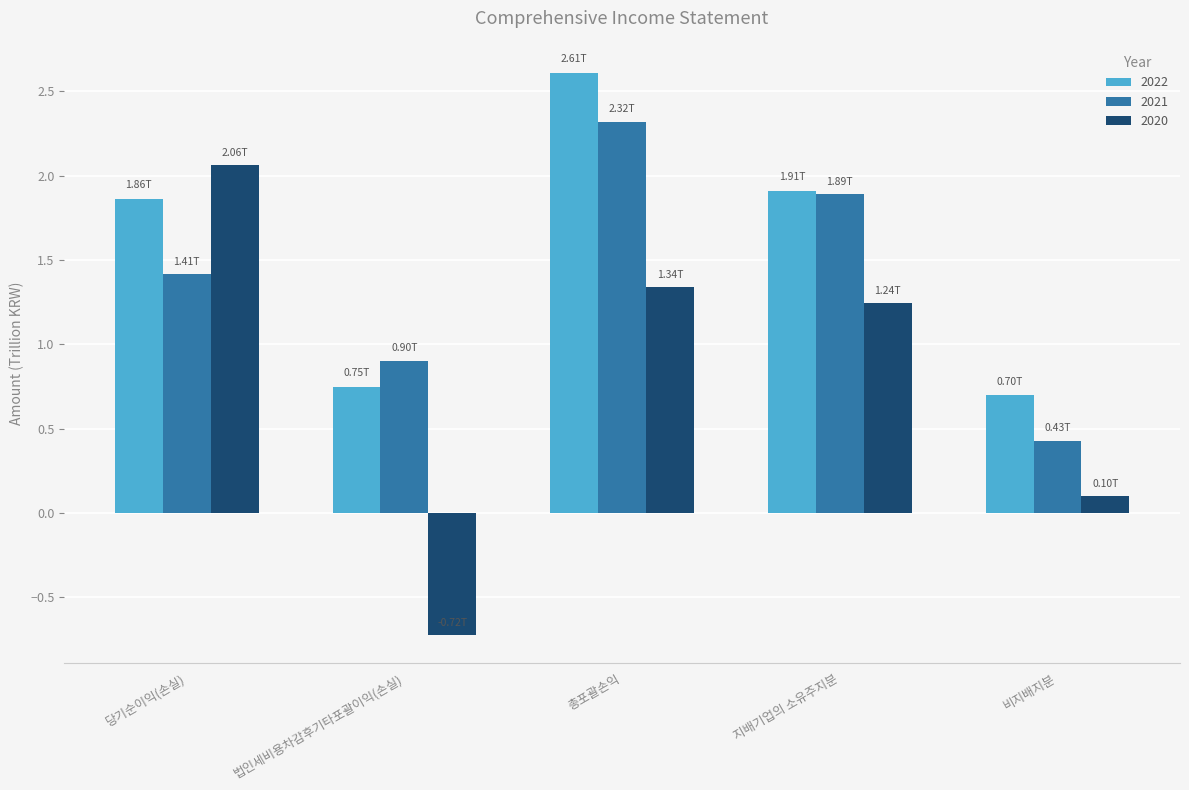

Which label corresponds to the smallest value in the chart?

법인세비용차감후기타포괄이익(손실)